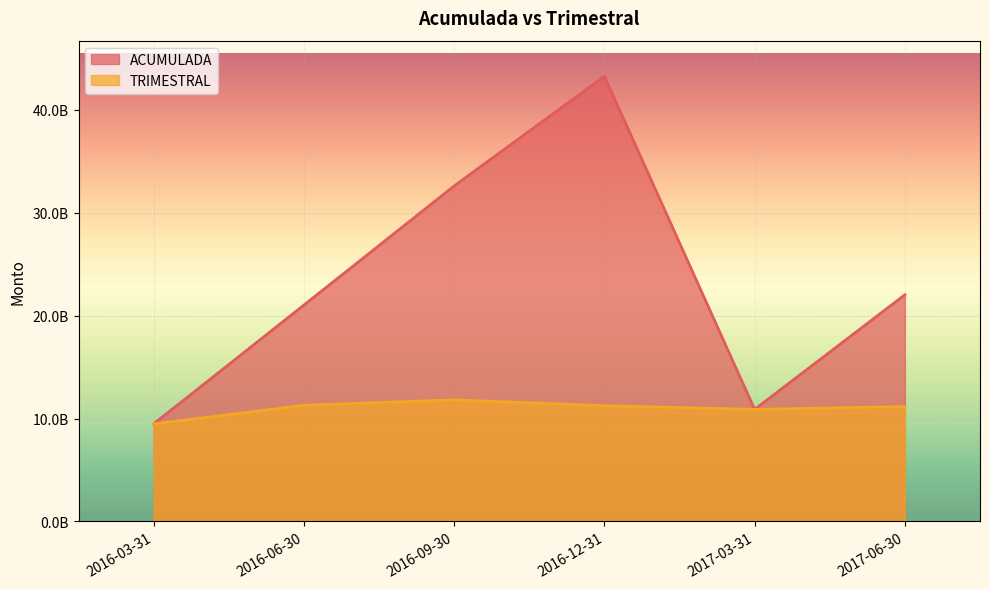

What position from the right is 2017-03-31?

2